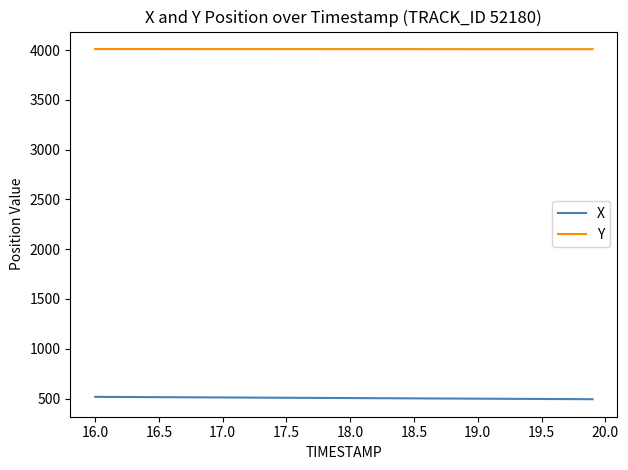

Which series has the largest total across all categories?

Y